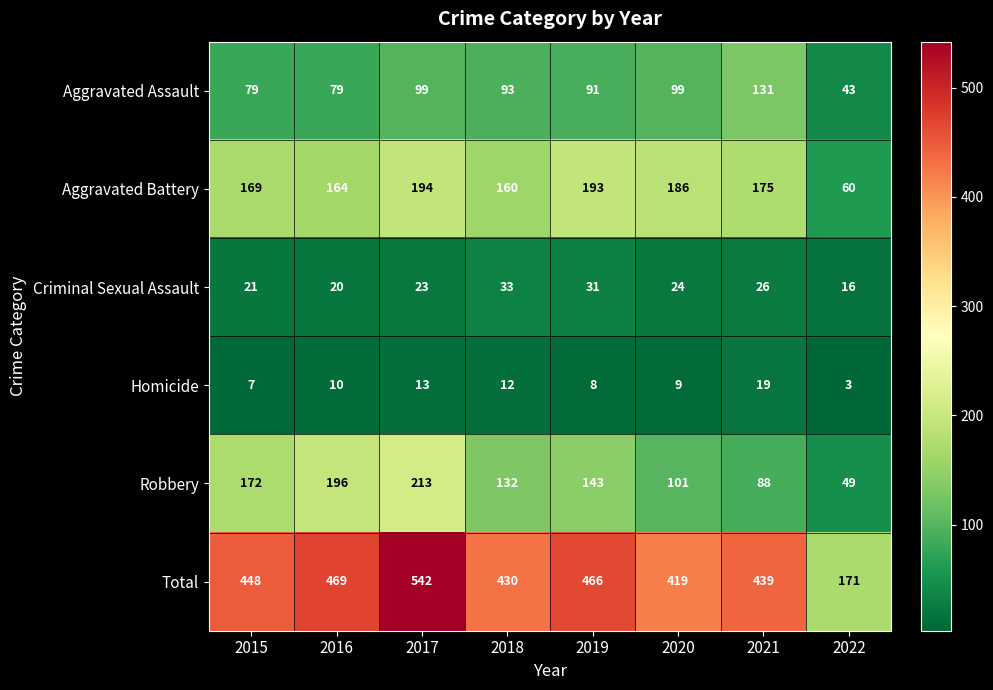

Which series has the widest spread of values?

Total